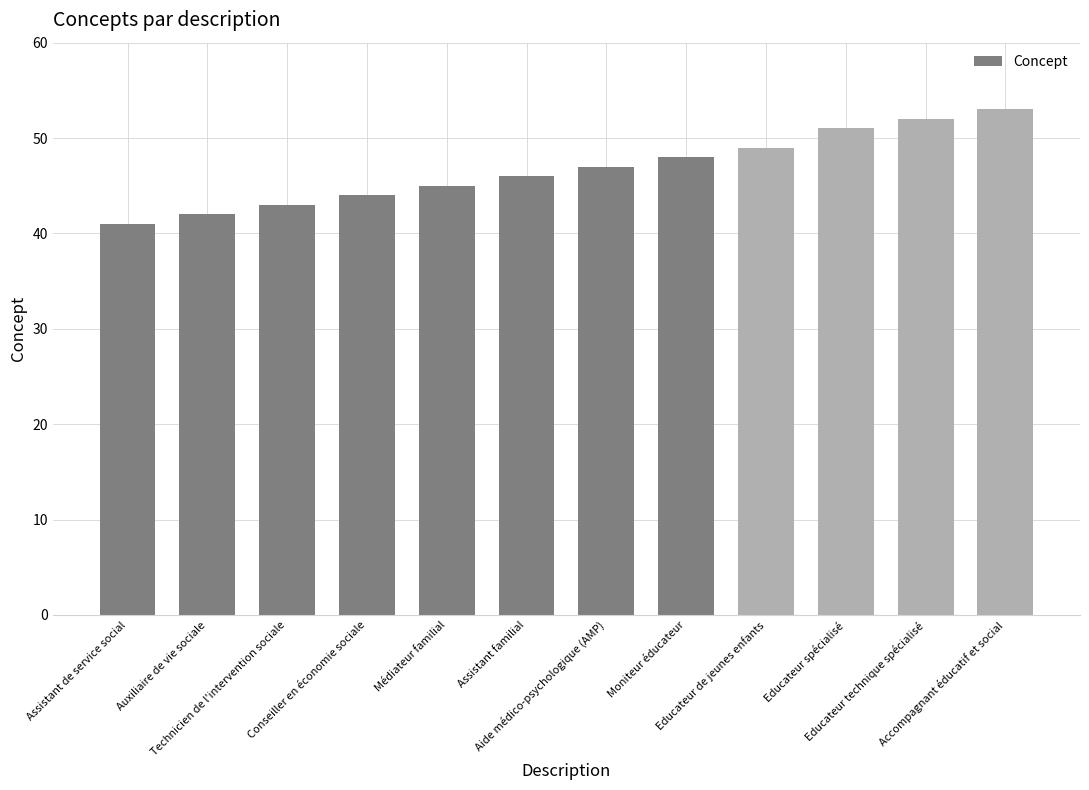

What is the difference between the second highest and second lowest values?

10